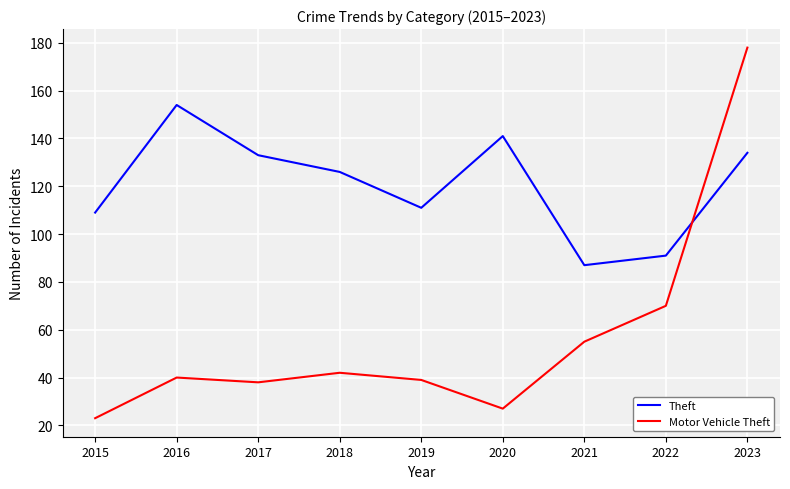

Which series has the largest range (max minus min)?

Motor Vehicle Theft